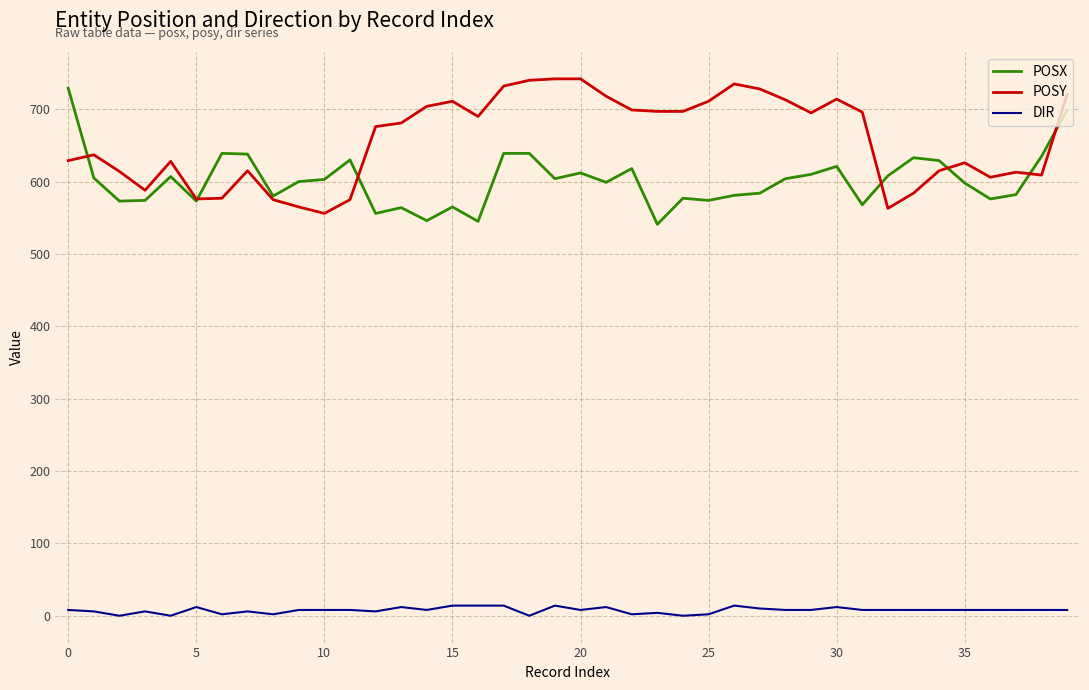

What is the maximum value shown in the chart?

742